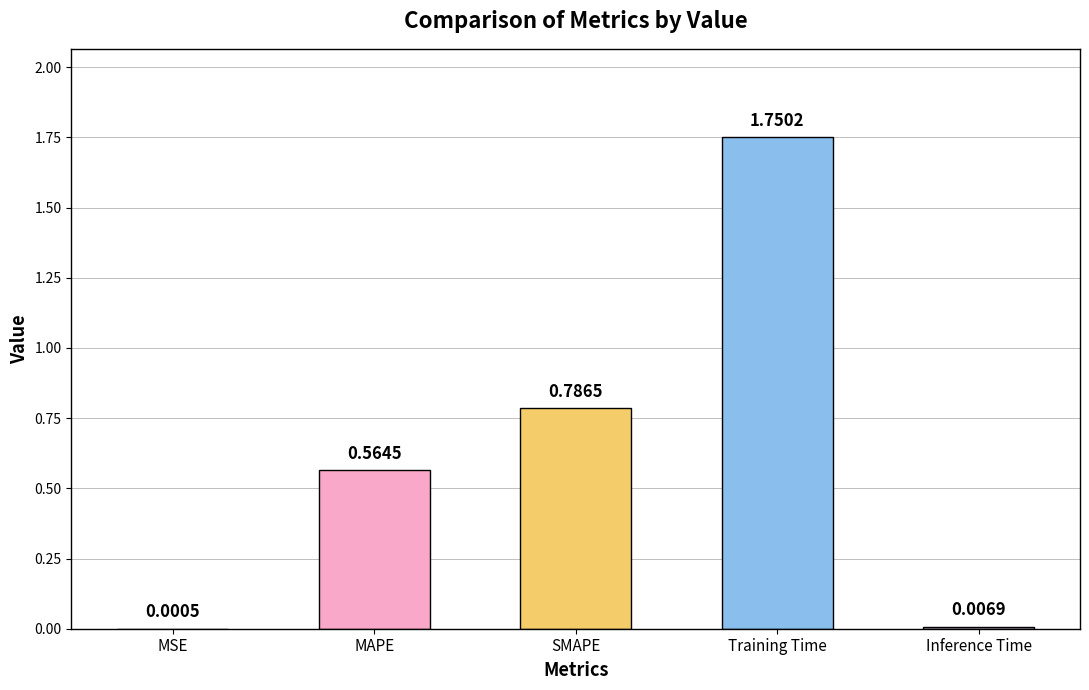

At which category does the chart reach its peak across all series?

Training Time